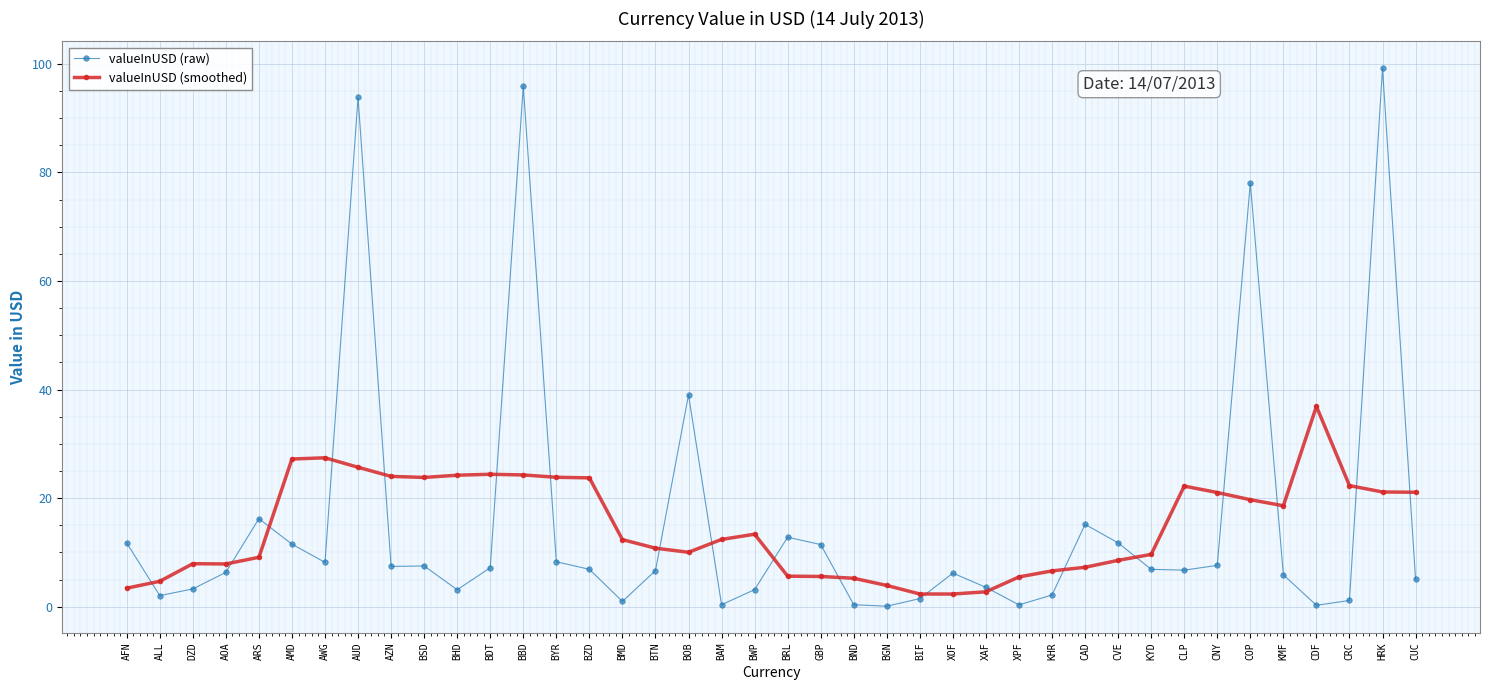

Is it true that valueInUSD (smoothed) equals 7.2 at CNY?

False